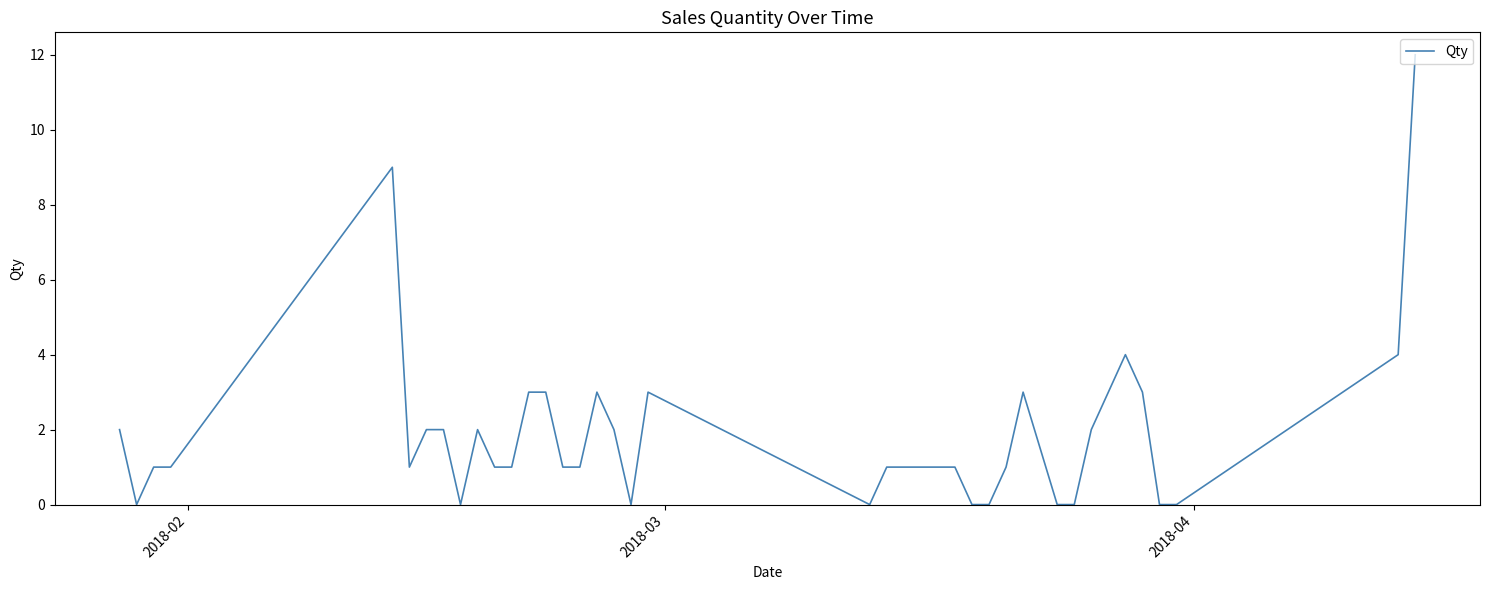

What is the difference between the maximum and minimum values?

12